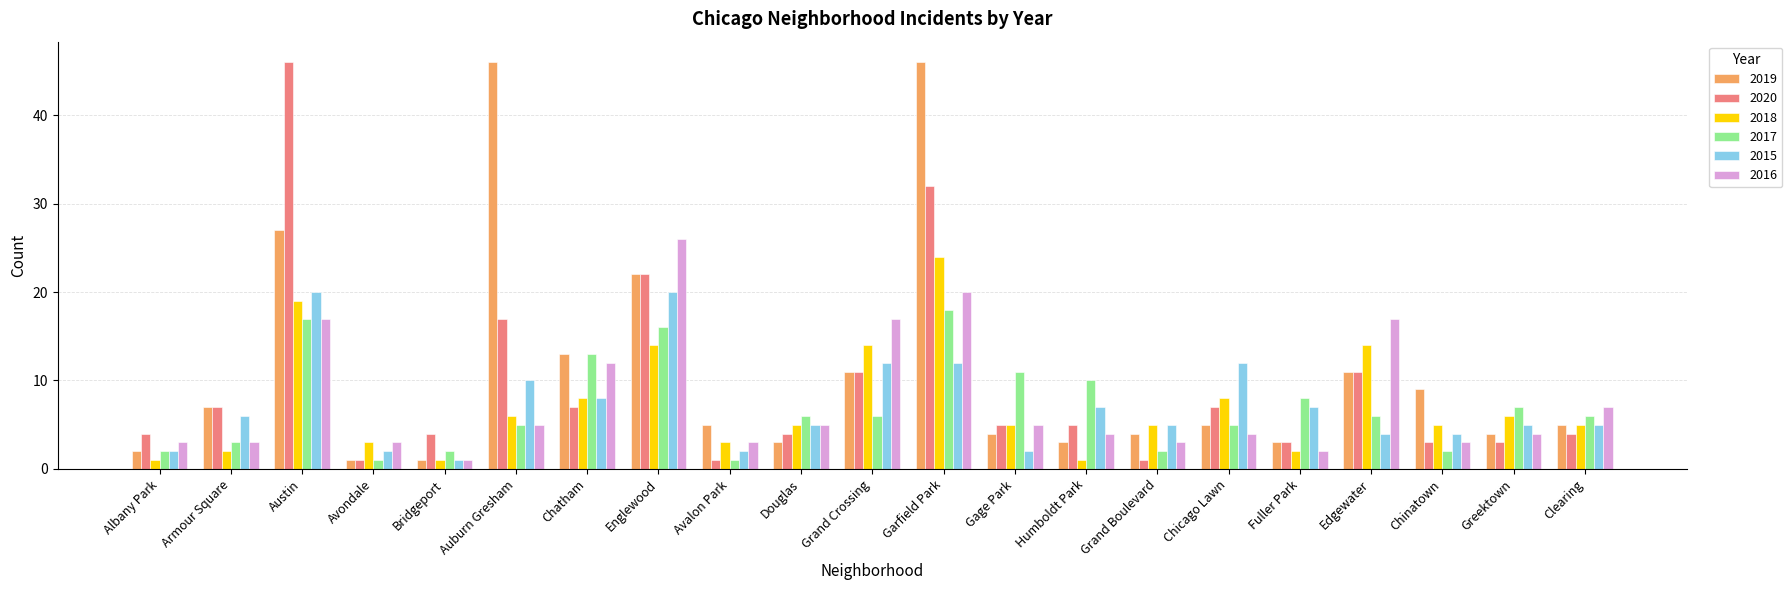

Is it true that 2016 equals 1 at Armour Square?

False